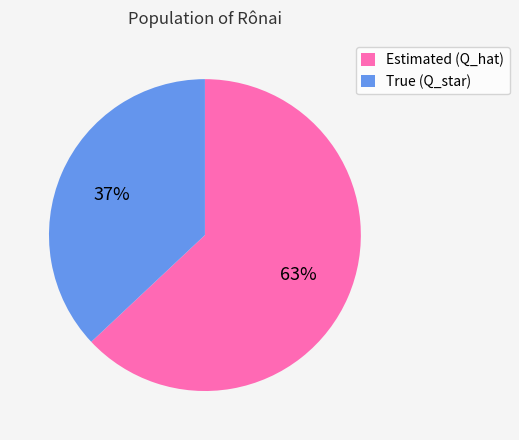

The Estimated (Q_hat) slice represents 74% of the pie. True or false?

False